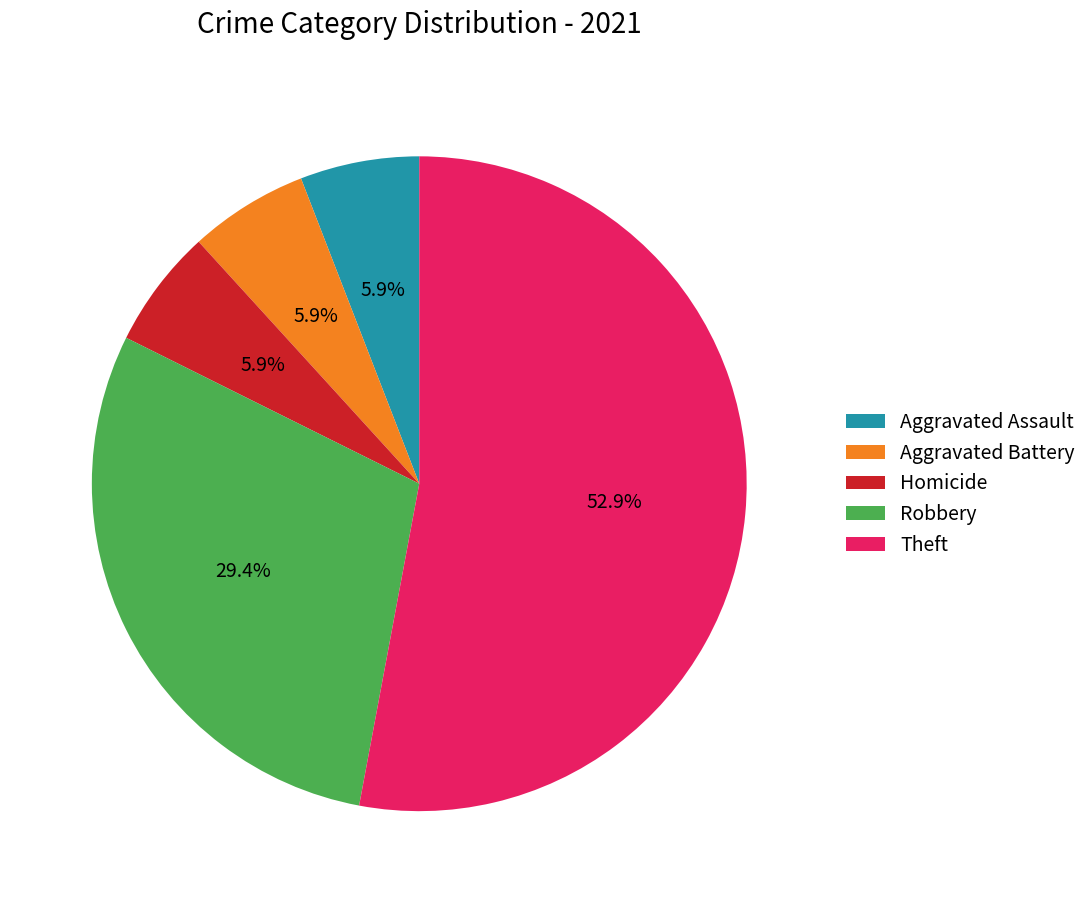

To the nearest percent, what portion does Theft represent?

53%